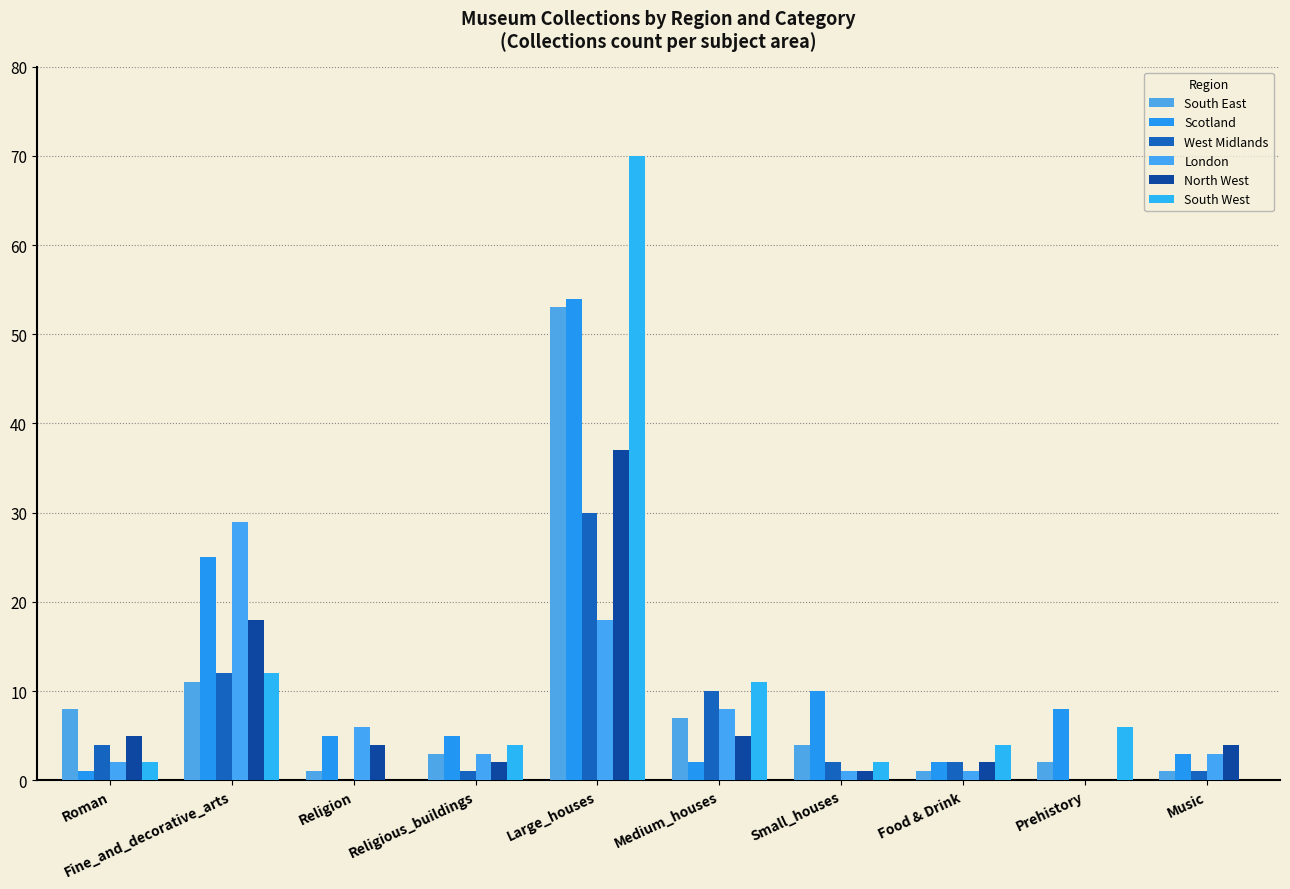

Is it true that North West equals 37 at Large_houses?

True